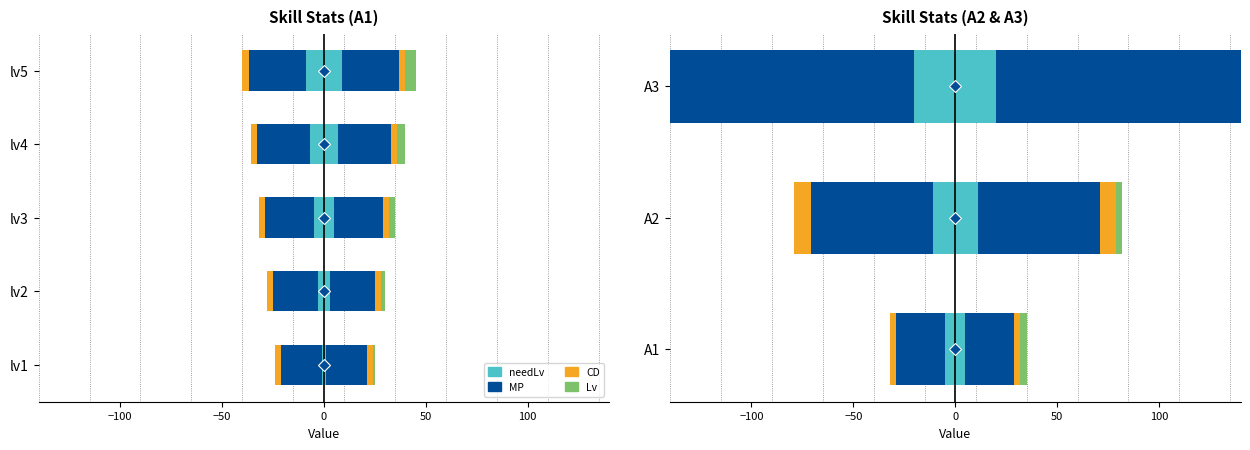

At −50, list the series in order from smallest to largest.

Lv, needLv, CD, MP